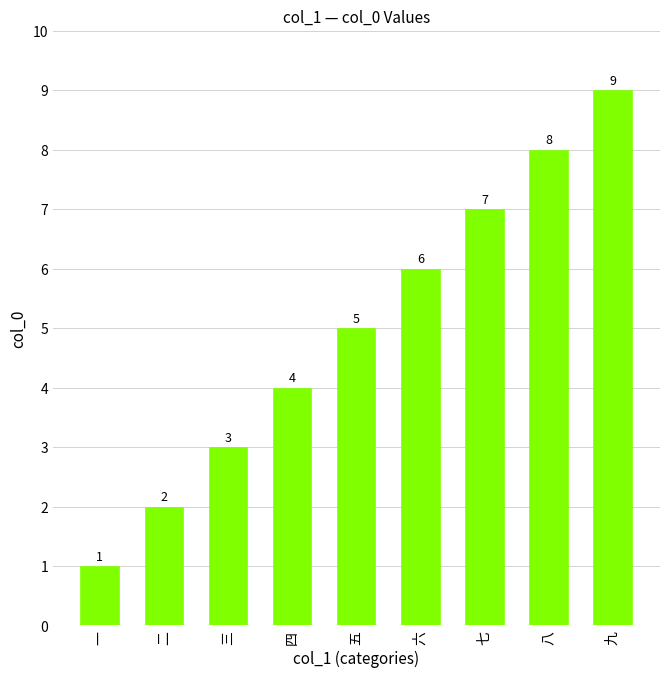

Which has a higher value, 一 or 六?

六